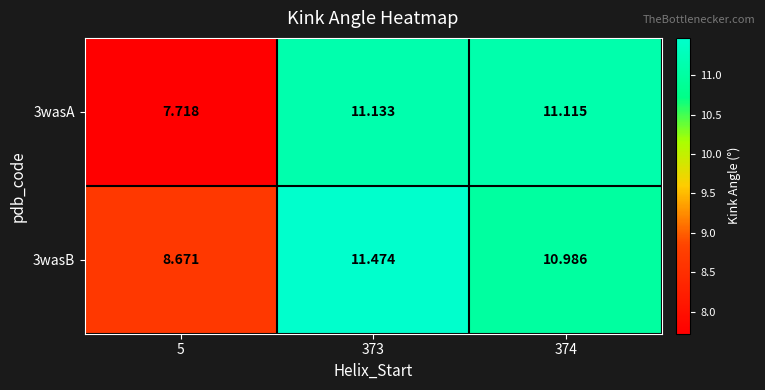

Is the value of 3wasA at 374 greater than the value of 3wasB at 5?

Yes